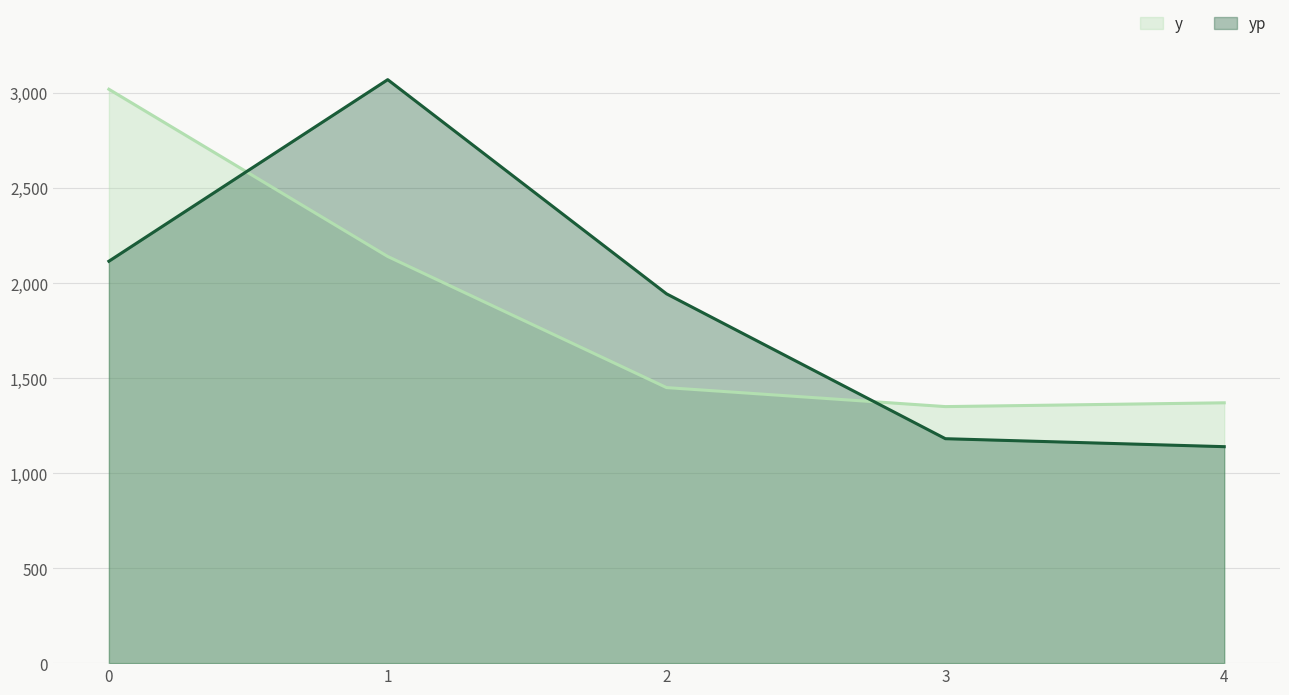

List the series in order of their overall mean, highest first.

yp, y